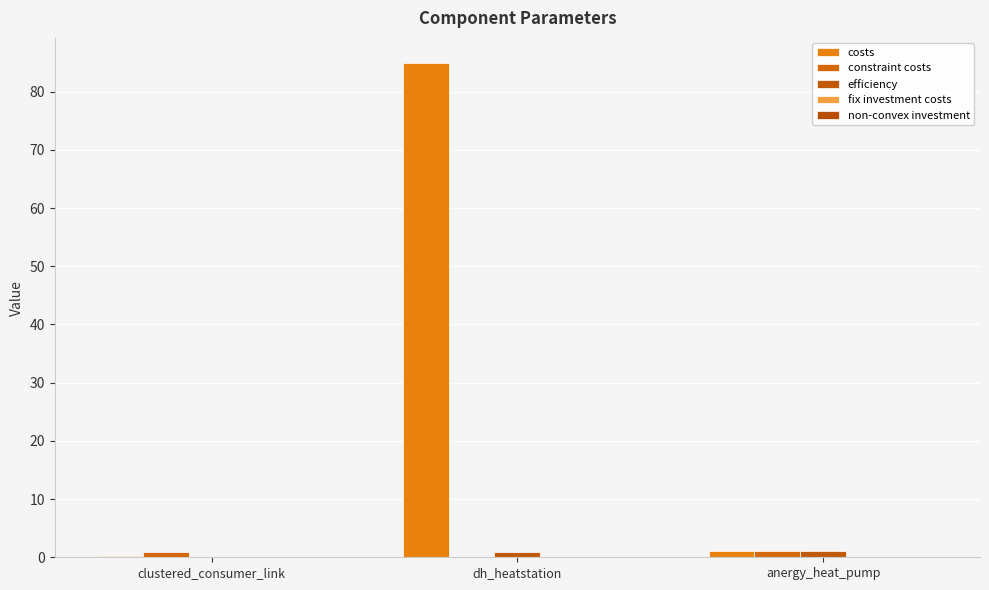

Reading right to left, what are all the values shown in this chart?

costs: anergy_heat_pump=1.0	dh_heatstation=85.0	clustered_consumer_link=0.2
constraint costs: anergy_heat_pump=1.0	dh_heatstation=0.0	clustered_consumer_link=0.9
efficiency: anergy_heat_pump=1.0	dh_heatstation=1.0	clustered_consumer_link=0.0
fix investment costs: anergy_heat_pump=0.0	dh_heatstation=0.0	clustered_consumer_link=0.0
non-convex investment: anergy_heat_pump=0.0	dh_heatstation=0.0	clustered_consumer_link=0.0